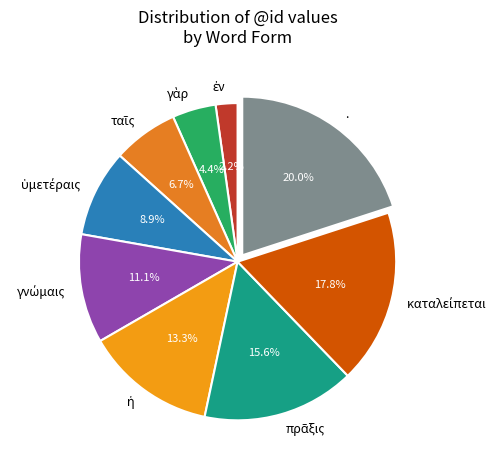

How much of the chart is everything except .?

80.0%